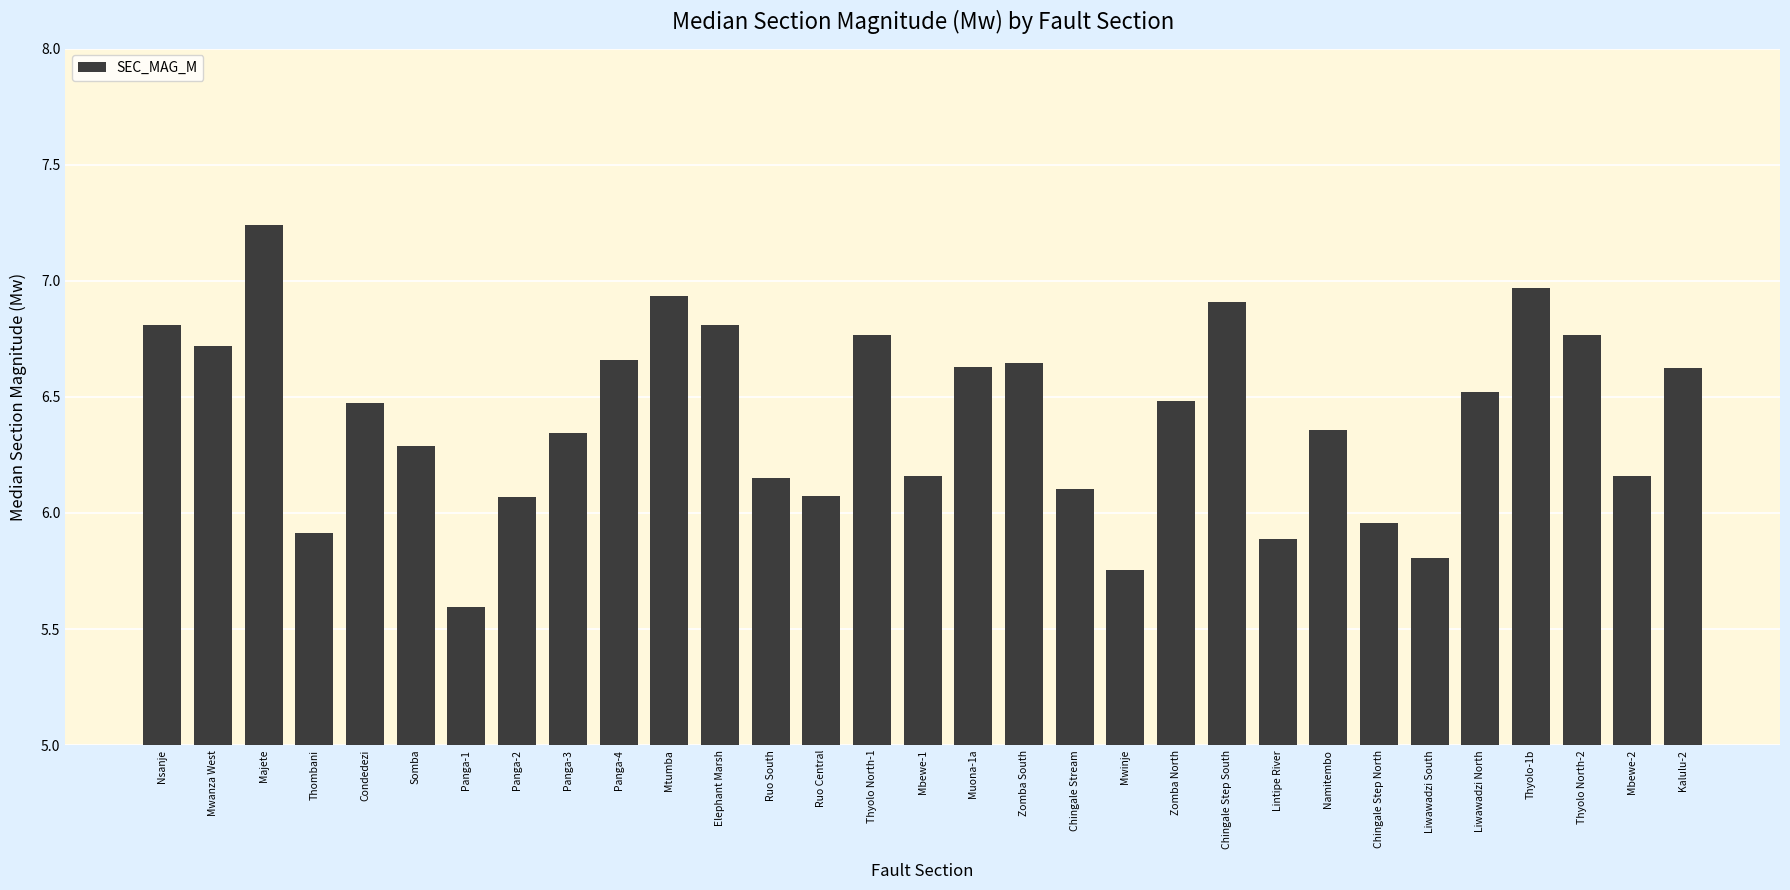

At which category does the chart reach its minimum across all series?

Panga-1